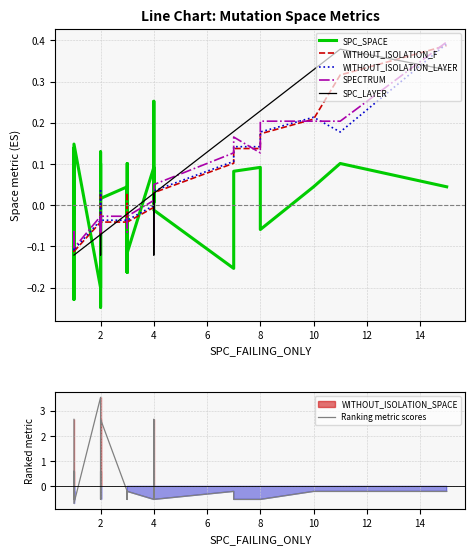

At how many categories does at least one series exceed 0?

31